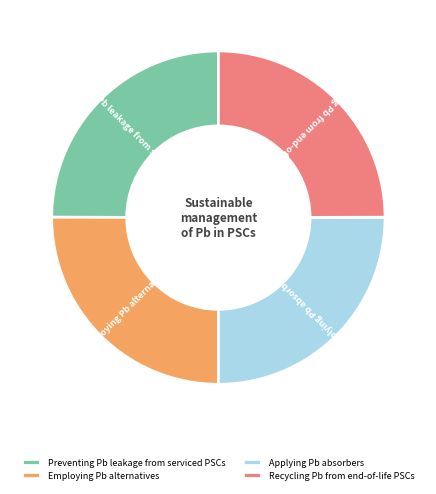

Count the number of slices in the pie.

4